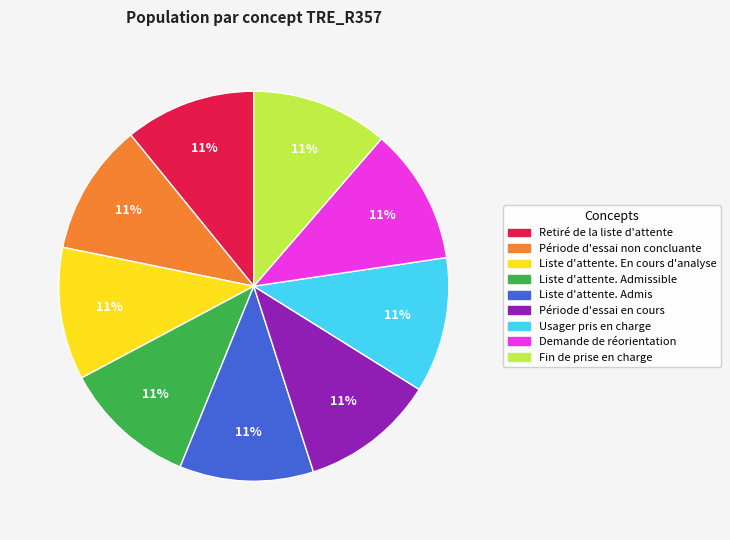

How many slices are in this pie chart?

9